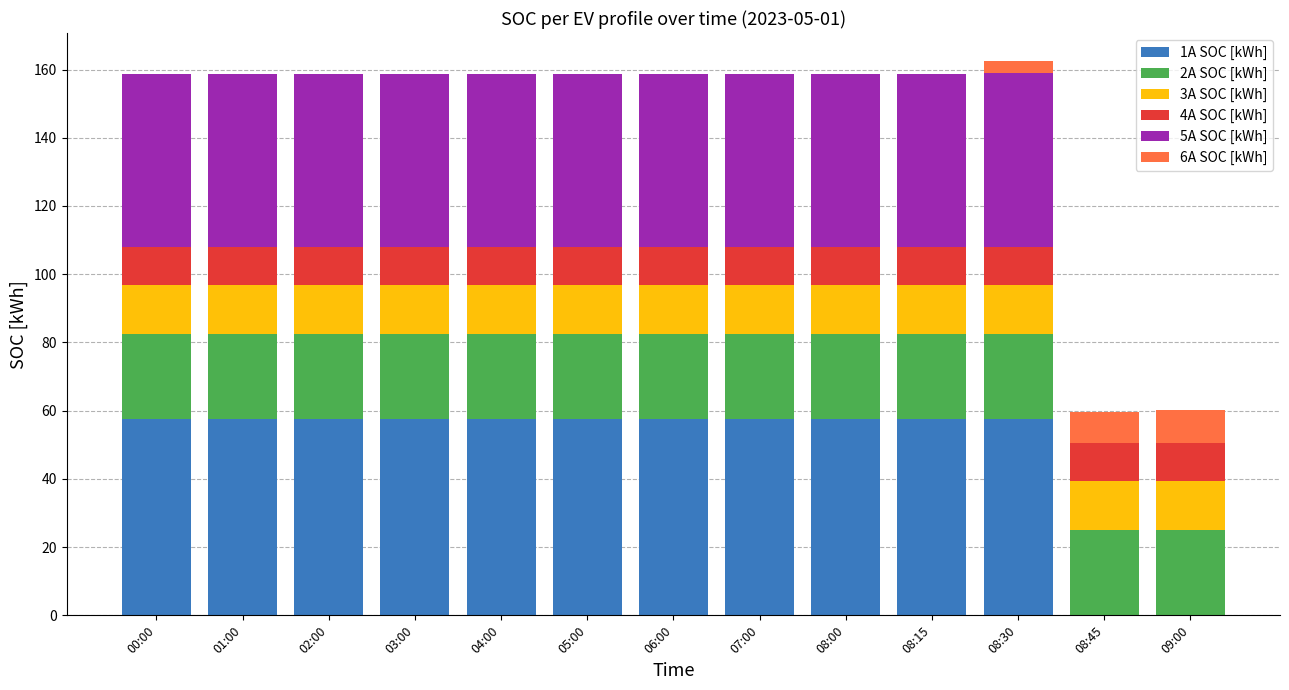

What is the total value across all series at 00:00?

158.8